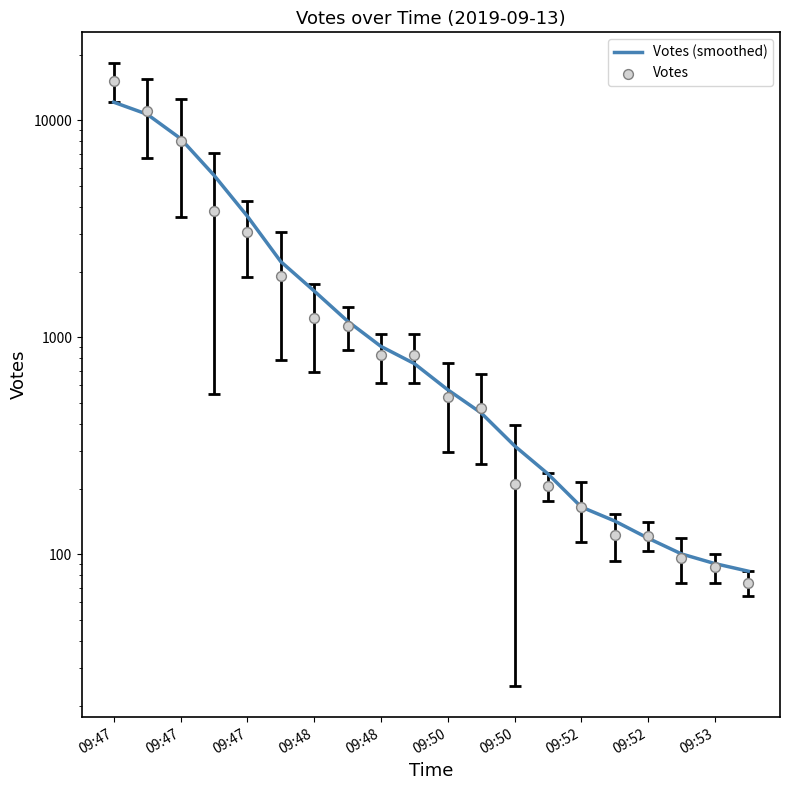

Which series has the largest Y range (max minus min)?

Votes